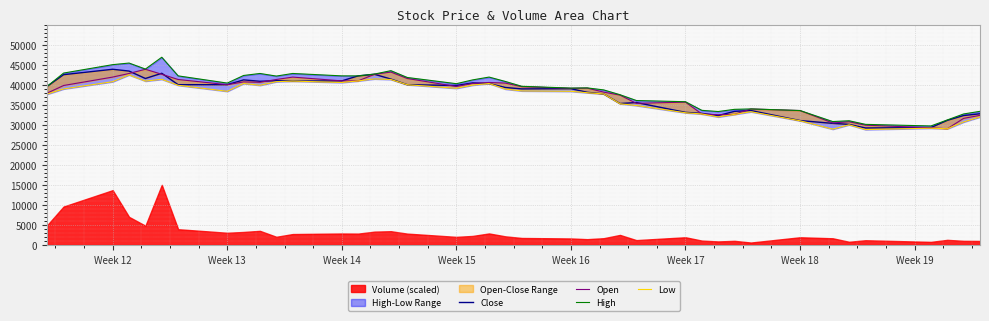

Is the value of Low at 19 greater than the value of Close at 32?

Yes